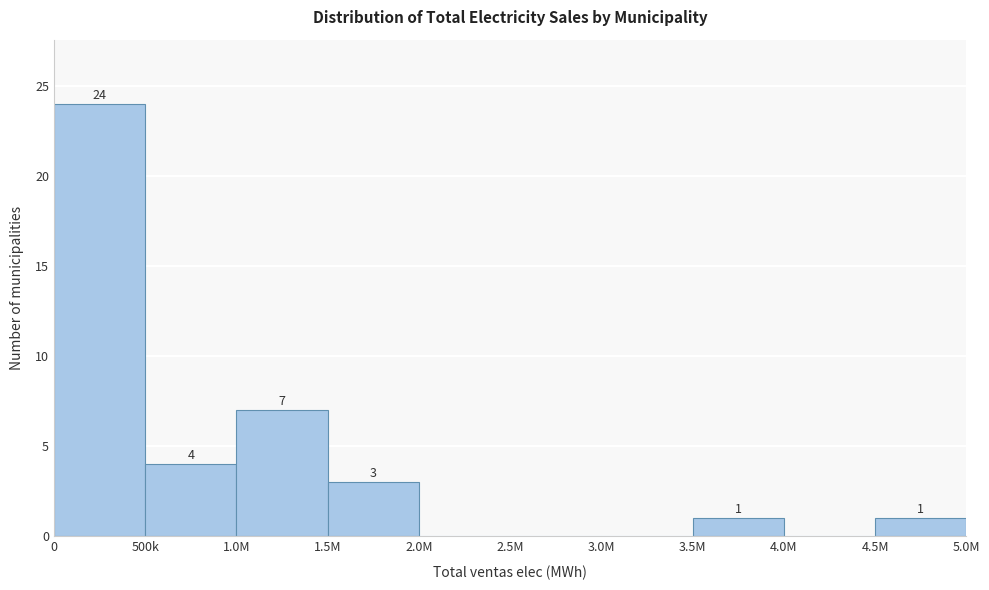

Reading left to right, extract all data points from this chart.

0=24	500k=4	1.0M=7	1.5M=3	2.0M=0	2.5M=0	3.0M=0	3.5M=1	4.0M=0	4.5M=1